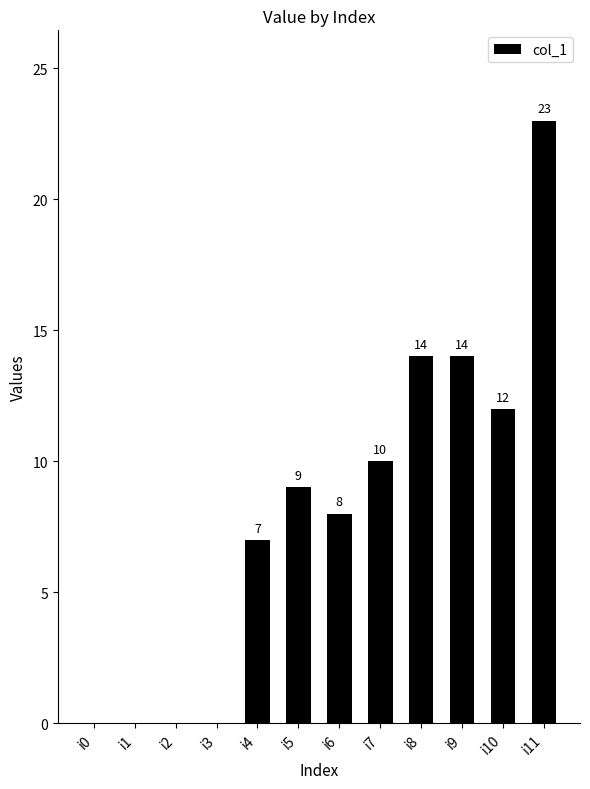

What is the change in value from i3 to i9?

+14